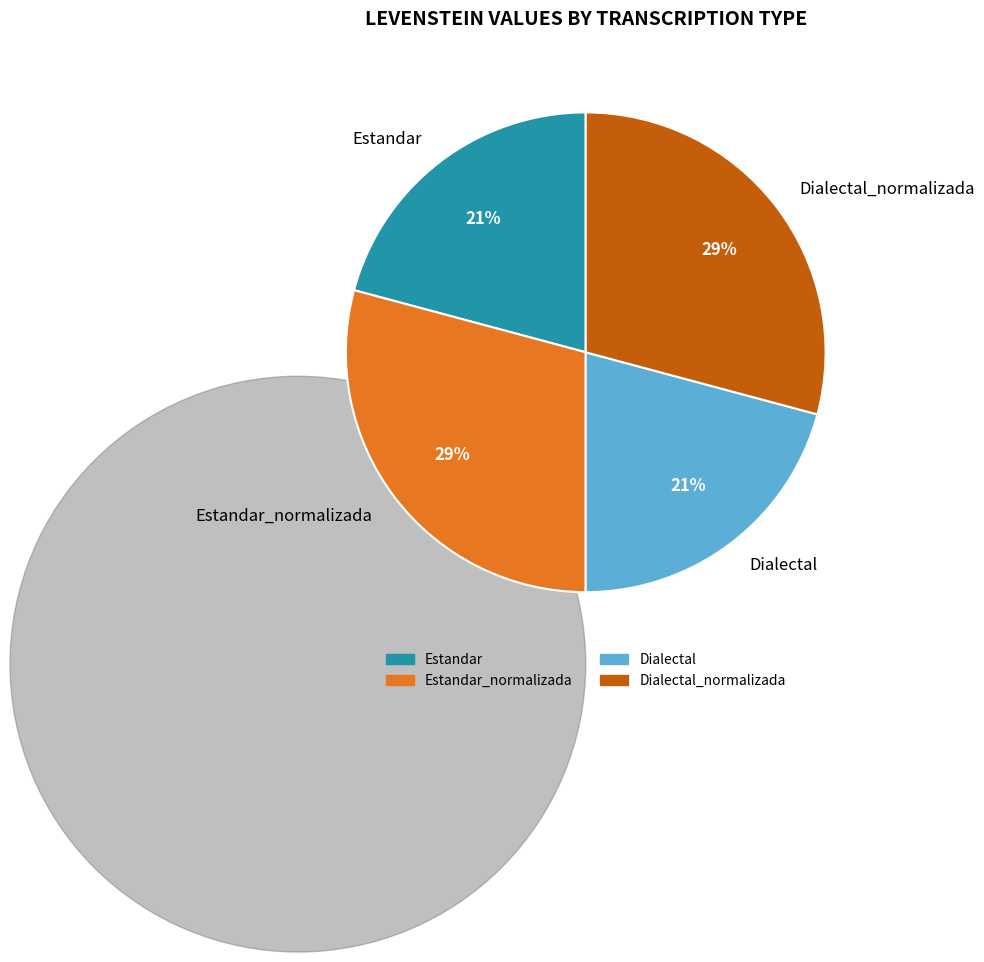

To the nearest percent, what percentage of the pie is Estandar?

21%